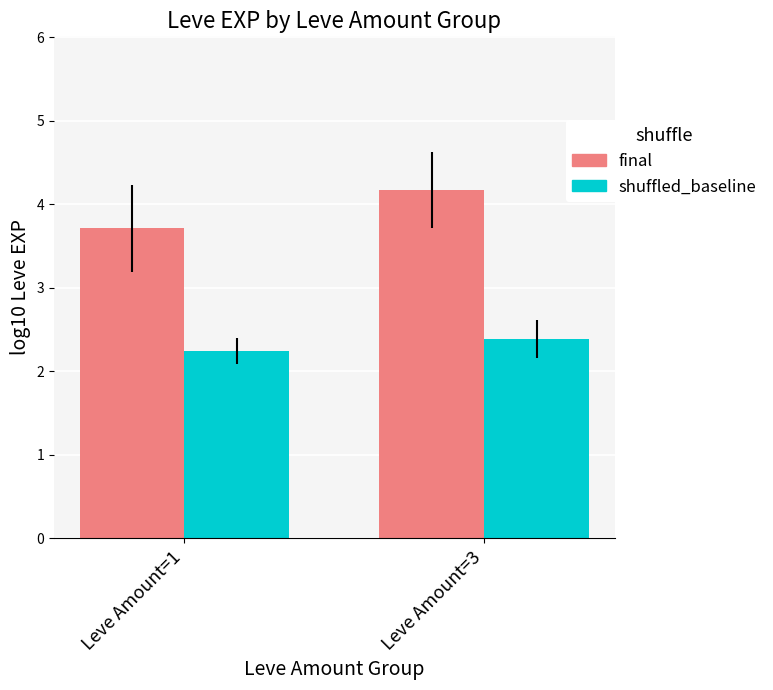

What is the difference between the final values at Leve Amount=3 and Leve Amount=1?

0.5